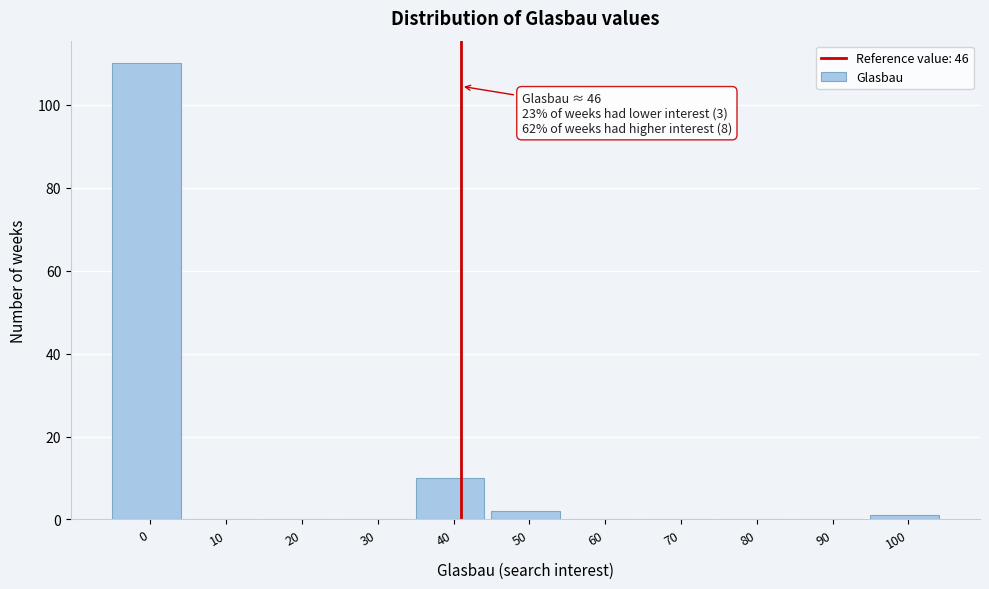

Reading right to left, what are all the values shown in this chart?

100=1	90=0	80=0	70=0	60=0	50=2	40=10	30=0	20=0	10=0	0=110